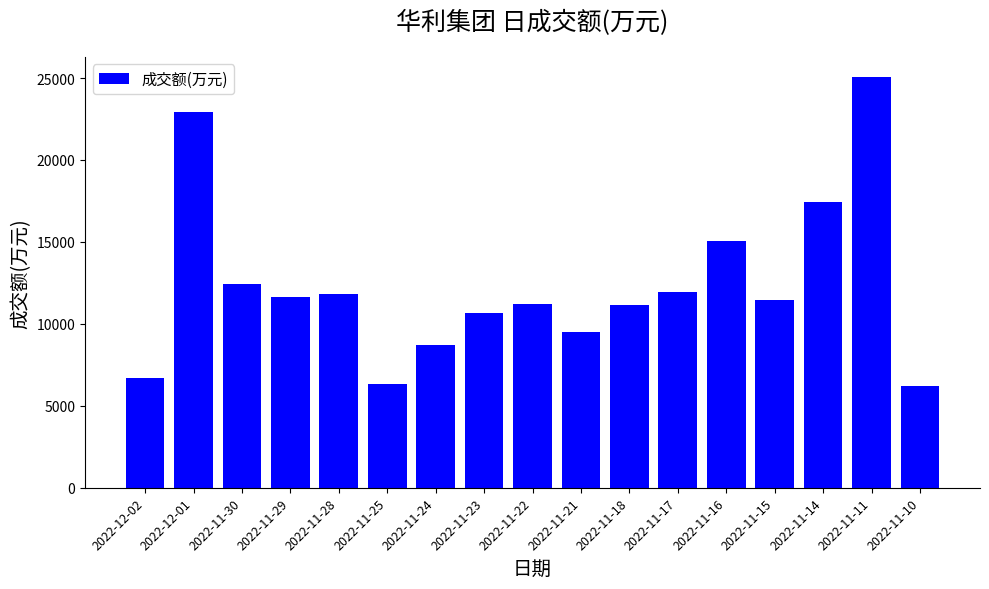

What is the minimum value shown in the chart?

6211